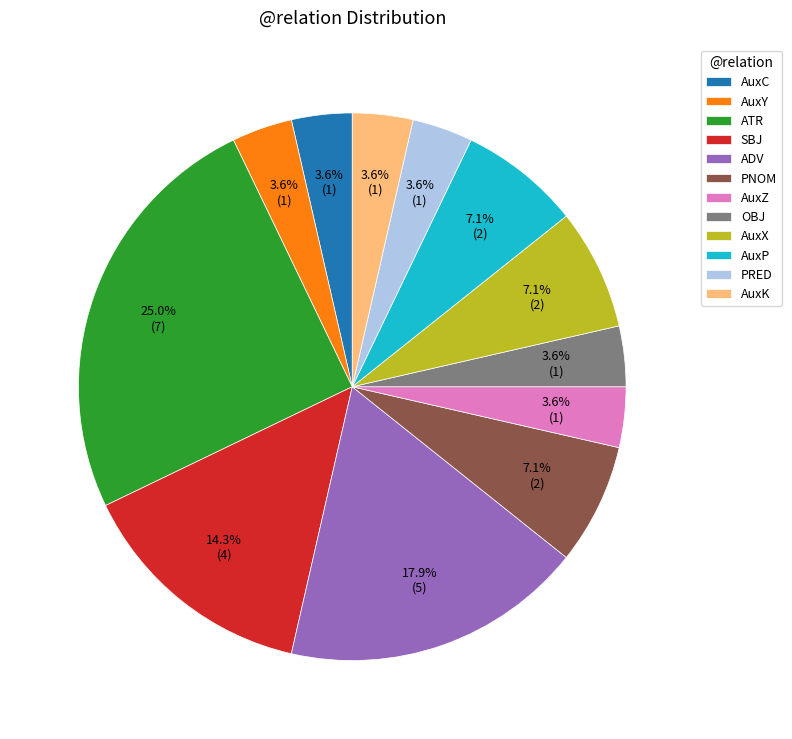

Count the number of slices in the pie.

12